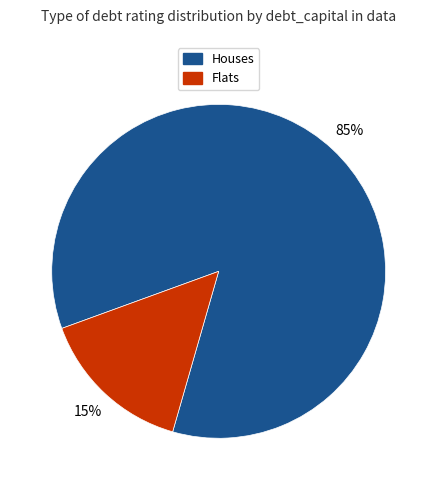

The Houses slice represents 85% of the pie. True or false?

True